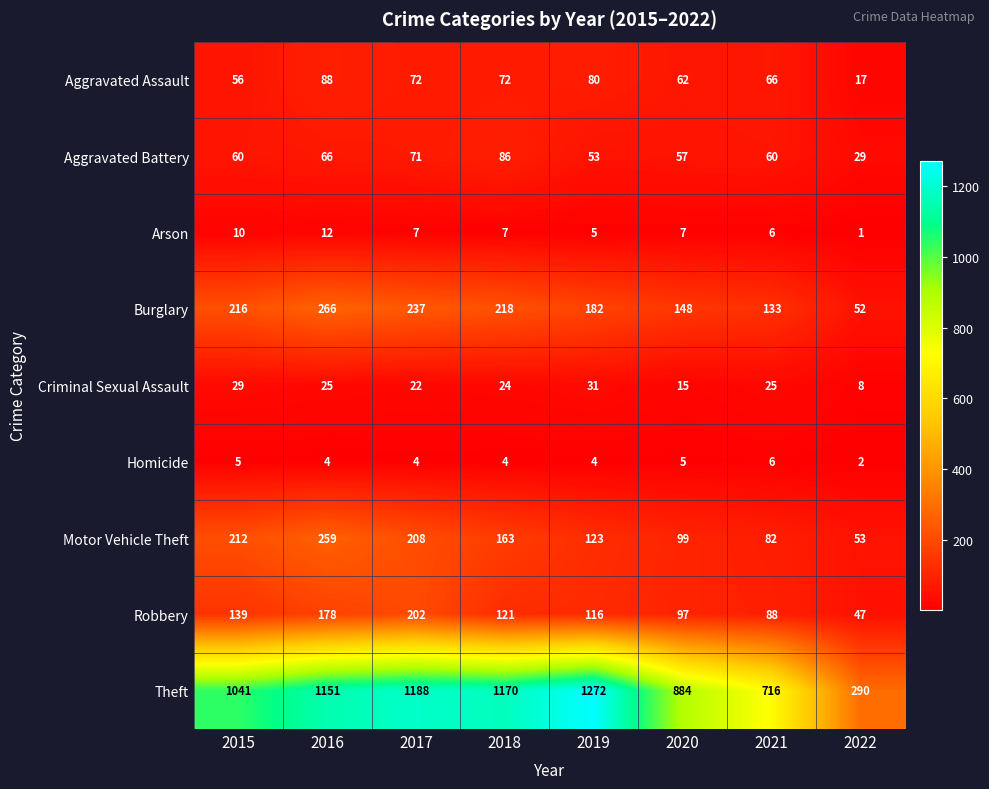

What is the difference between the Robbery values at 2022 and 2016?

131